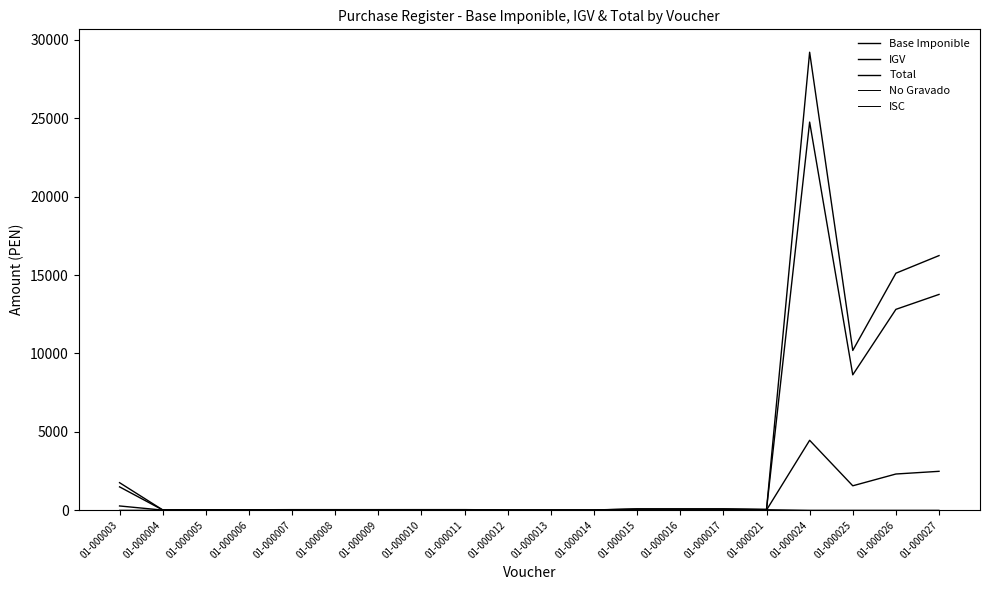

Is this an area chart (filled region under the line)?

No